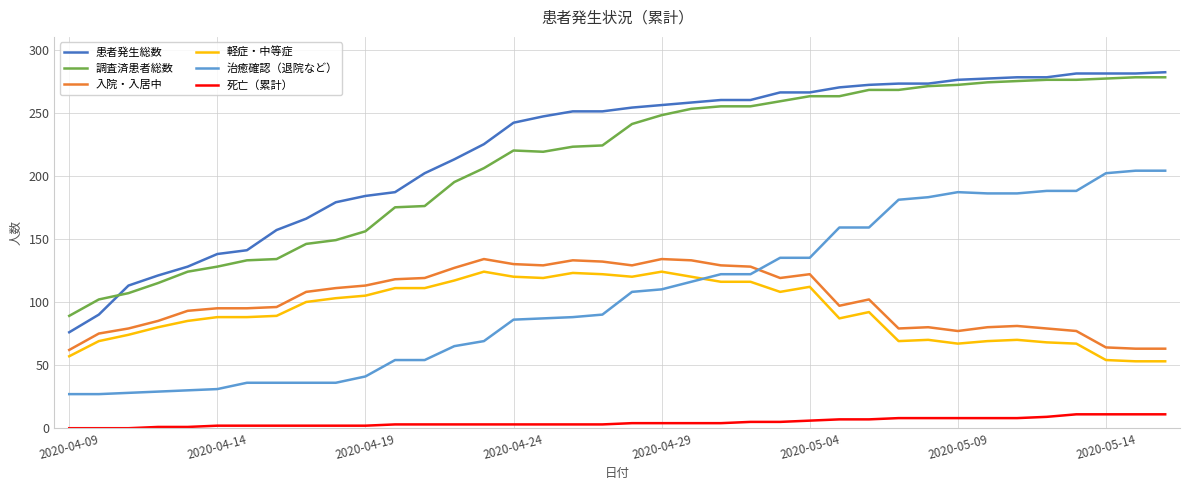

Which series has the widest spread of values?

患者発生総数